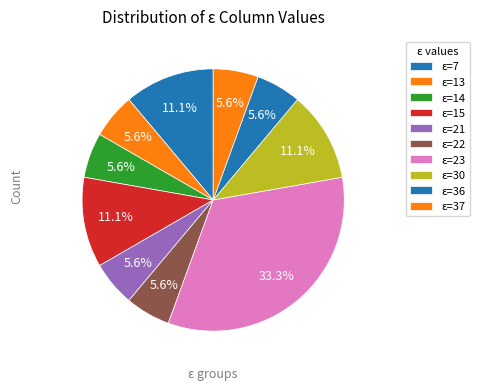

How many slices are in this pie chart?

10